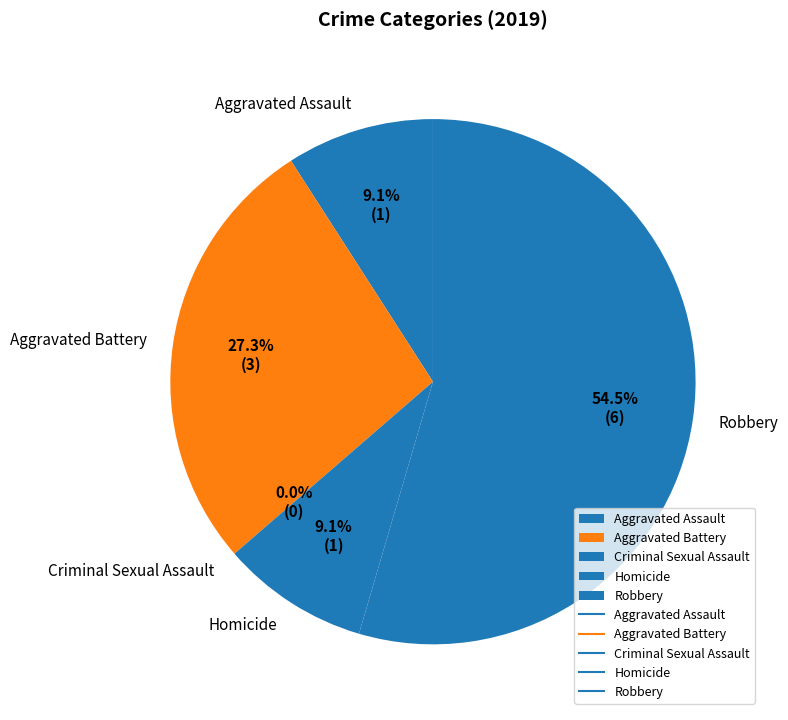

Is there a majority slice in this chart?

Yes